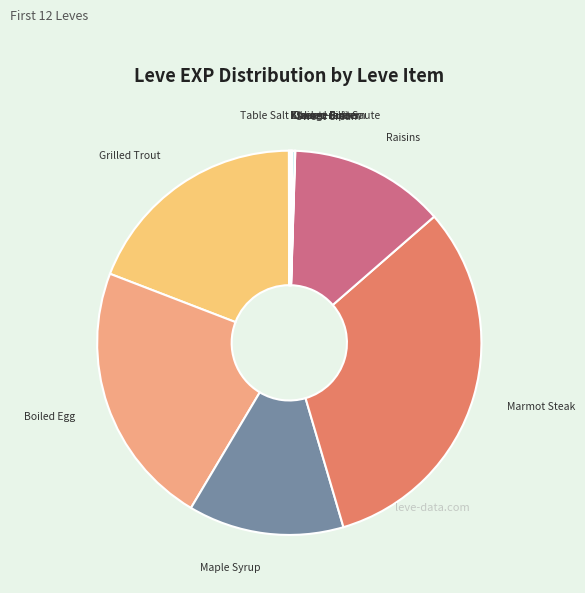

Is there a majority slice in this chart?

No